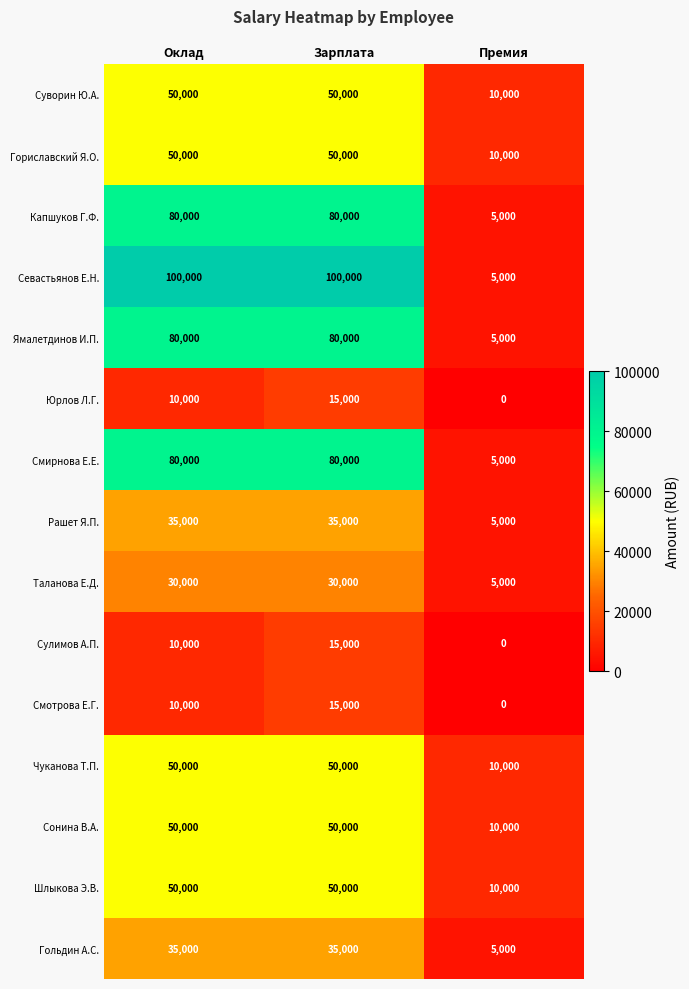

What is the spread (max minus min) of values at Оклад?

90000